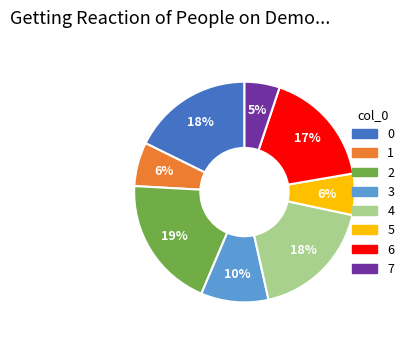

Is there a majority slice in this chart?

No